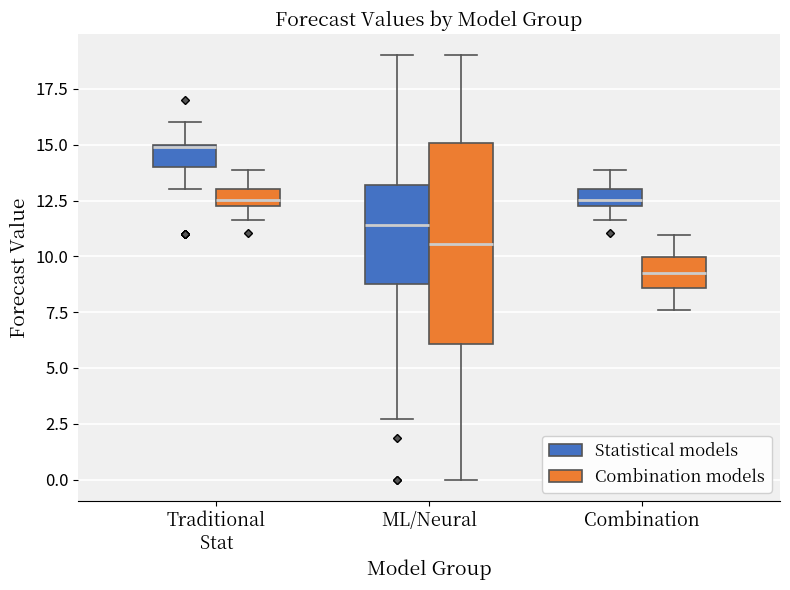

Where does the upper whisker of the box for Traditional Stat (Statistical models) end on the y-axis? The values are not printed on the chart, so give them approximately, as read against the axis.

16.0